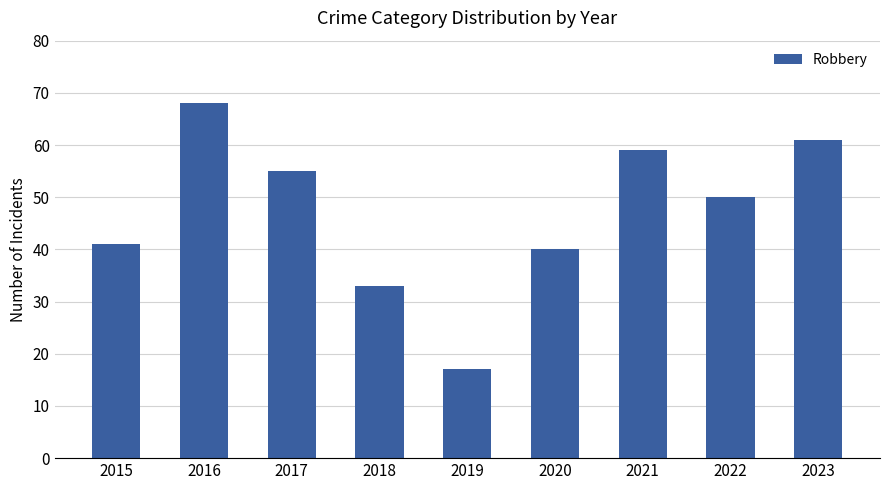

What is the maximum value shown in the chart?

68